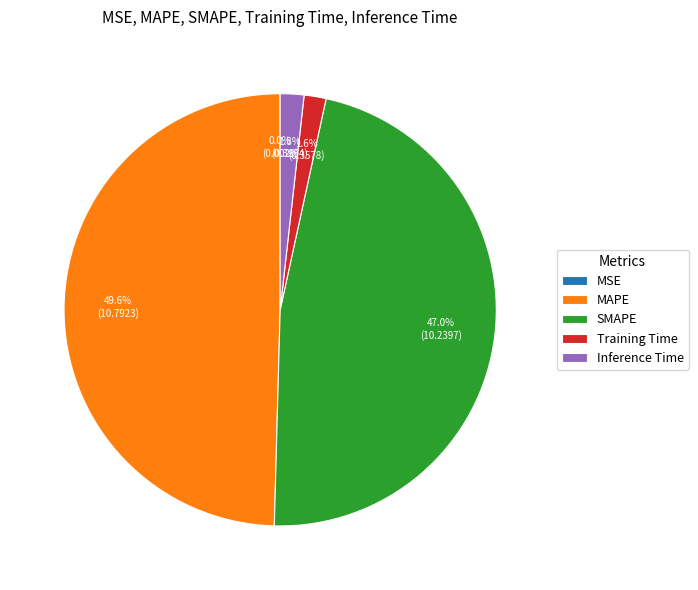

Is it true that MAPE is 50% of the pie?

True